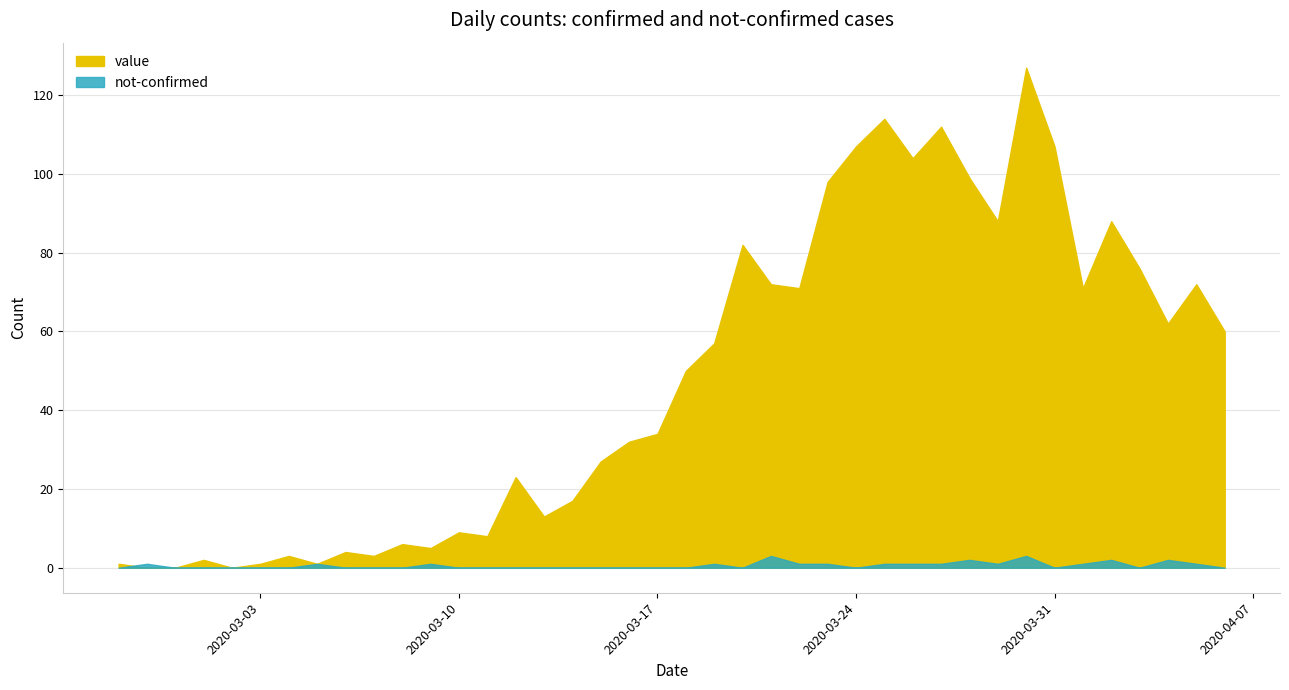

What is the total value across all series at 2020-03-14?

17